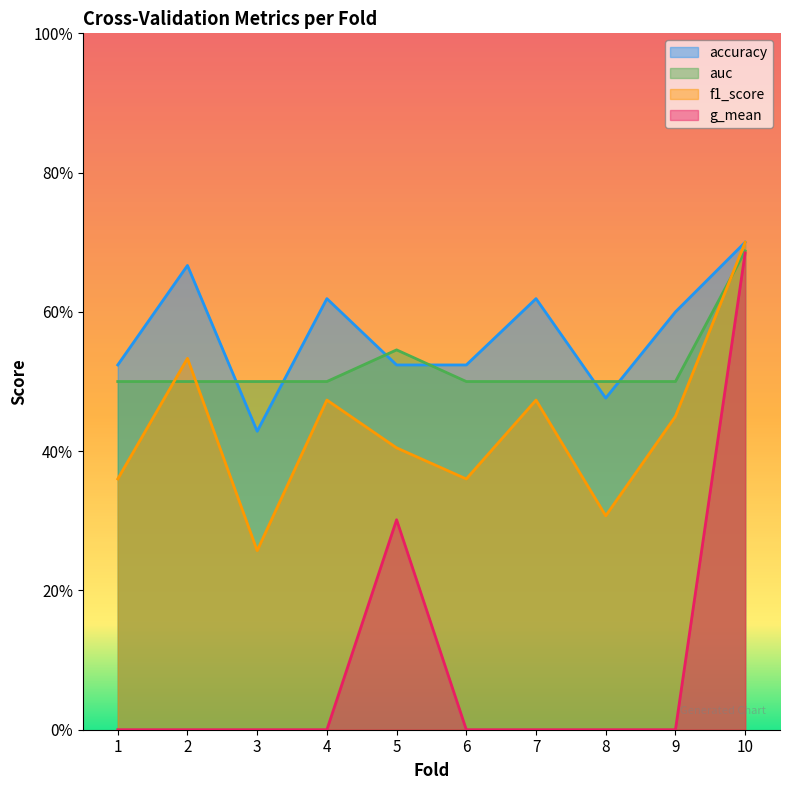

At how many categories does at least one series exceed 0?

10